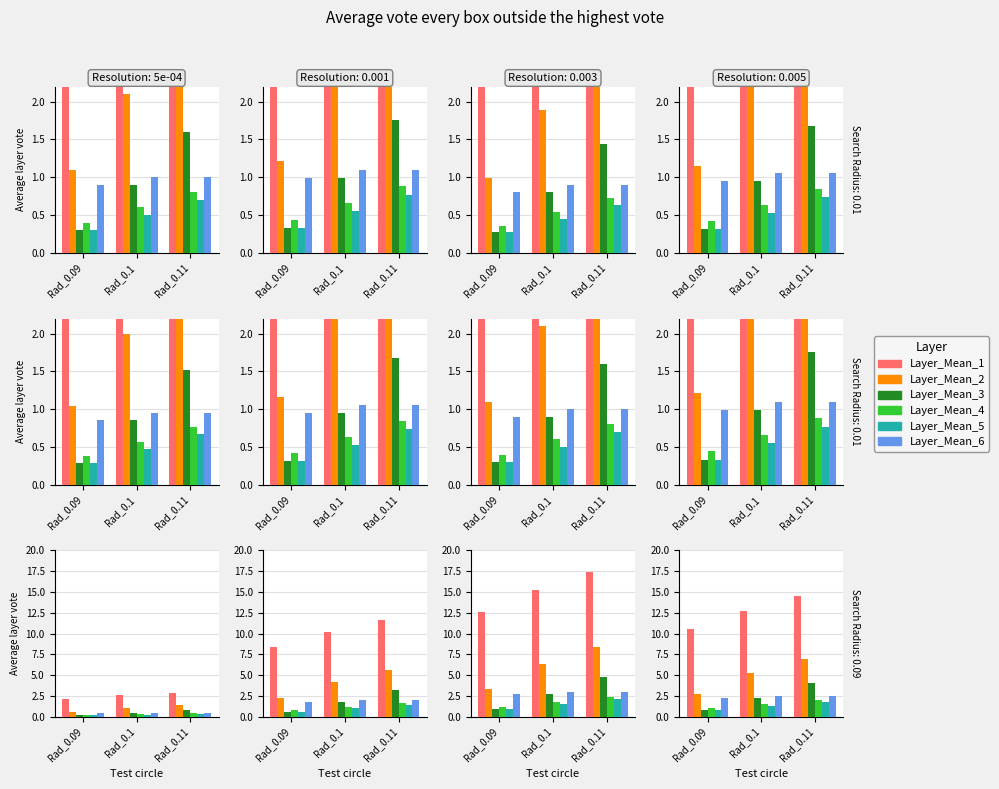

What position from the left is Rad_0.09?

1